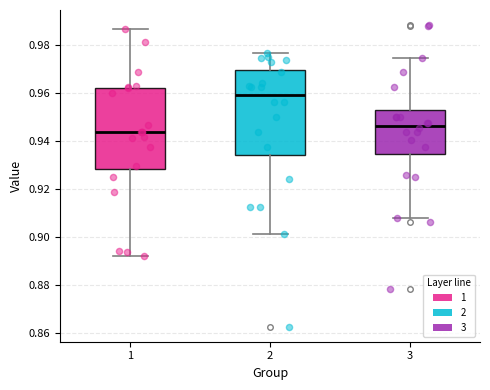

Where does the median line of the box at x = 3 sit on the y-axis? The values are not printed on the chart, so give them approximately, as read against the axis.

0.946